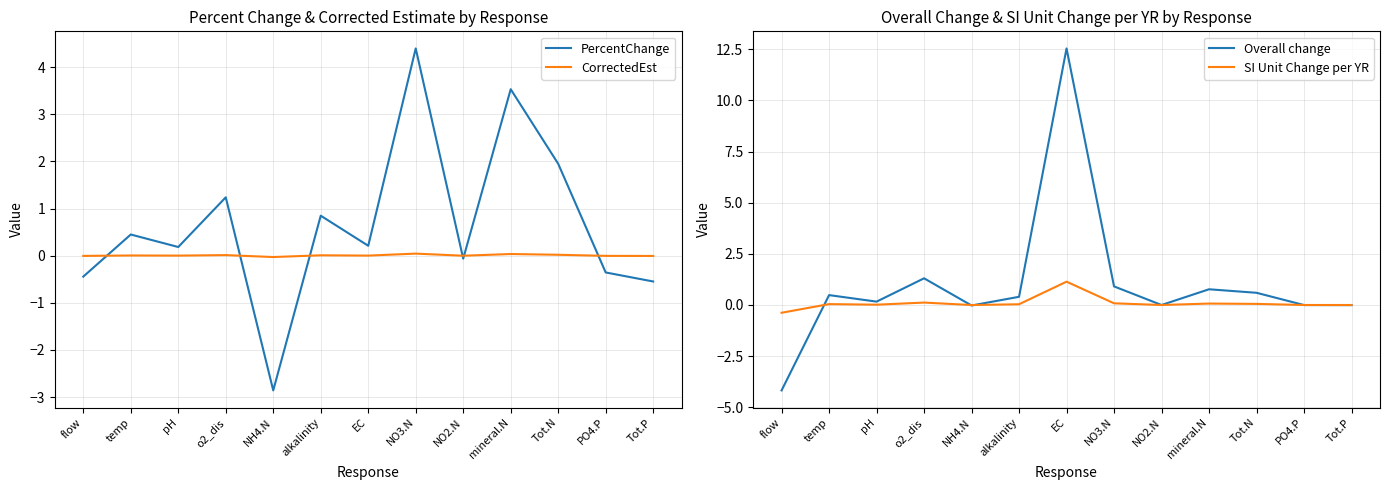

At which label does CorrectedEst first exceed 0?

temp